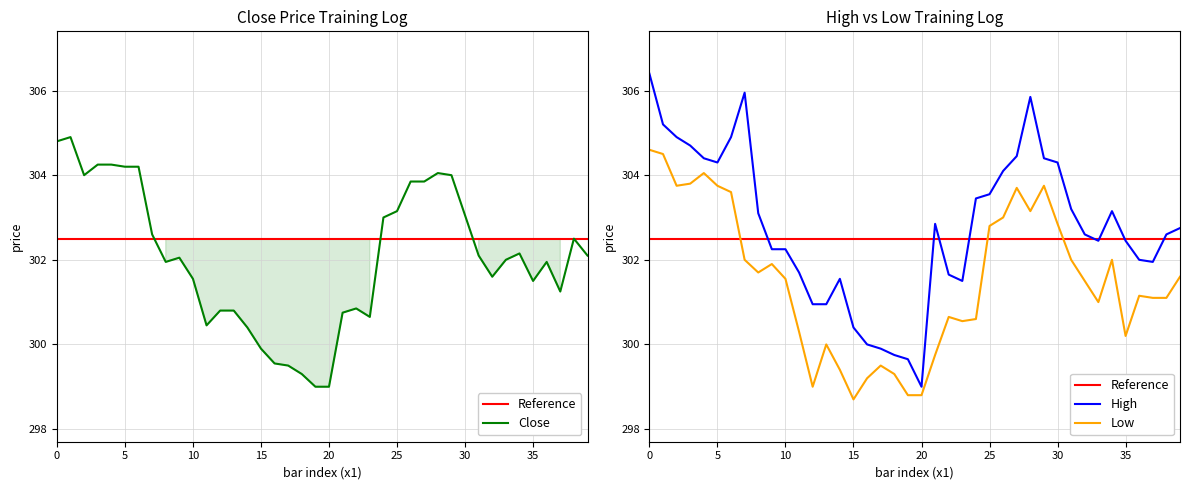

What is the sum of the Close values at 2023-06-12 09:15 and 2023-06-08 11:15?

604.4